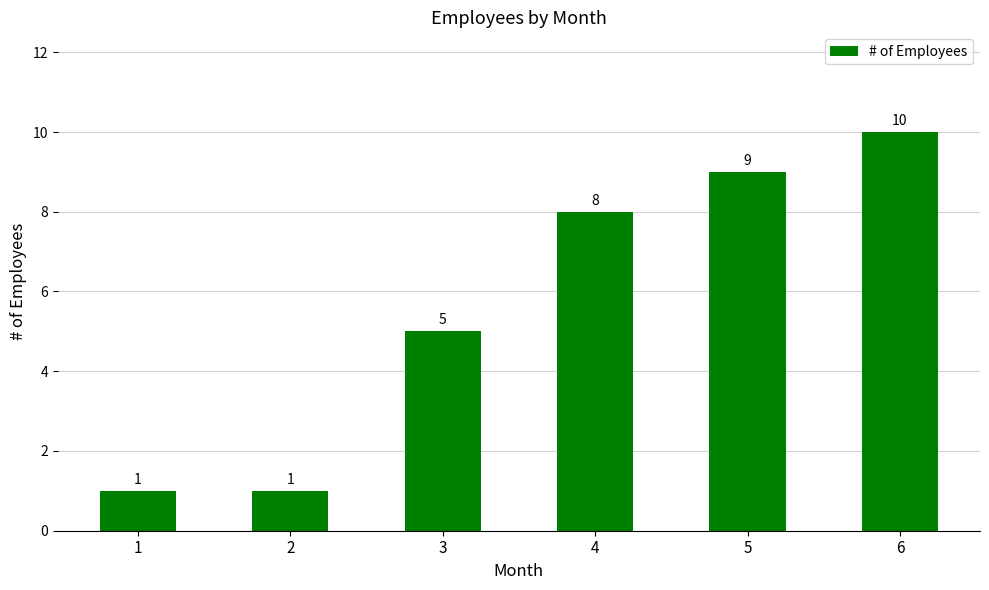

The chart shows a value of 5 at 3. True or false?

True